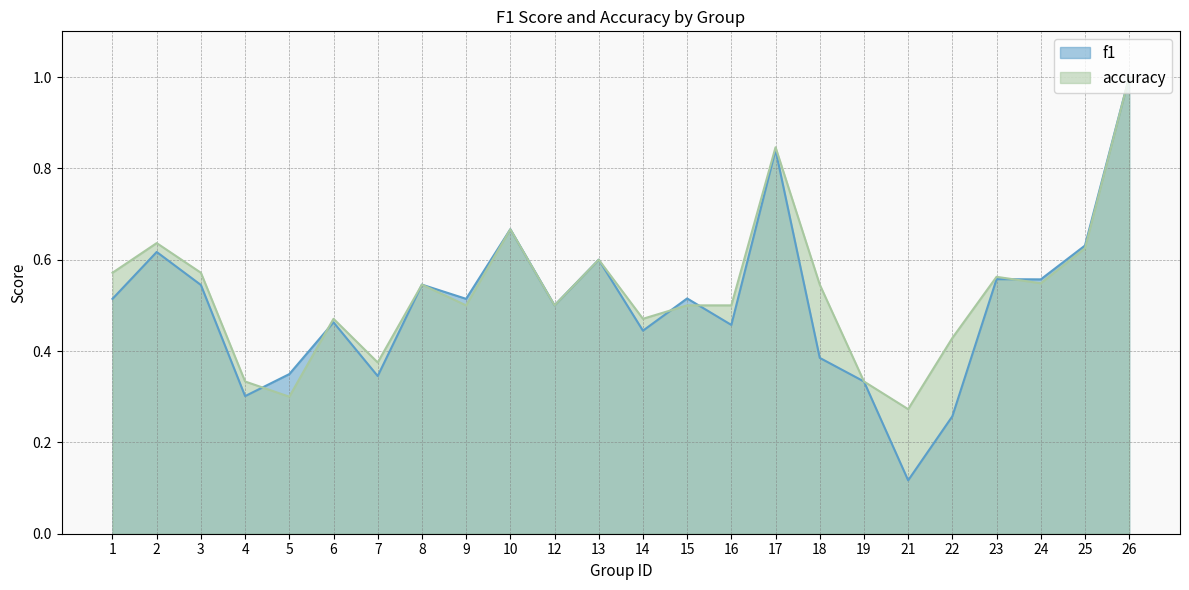

Where is the first local minimum for accuracy?

5